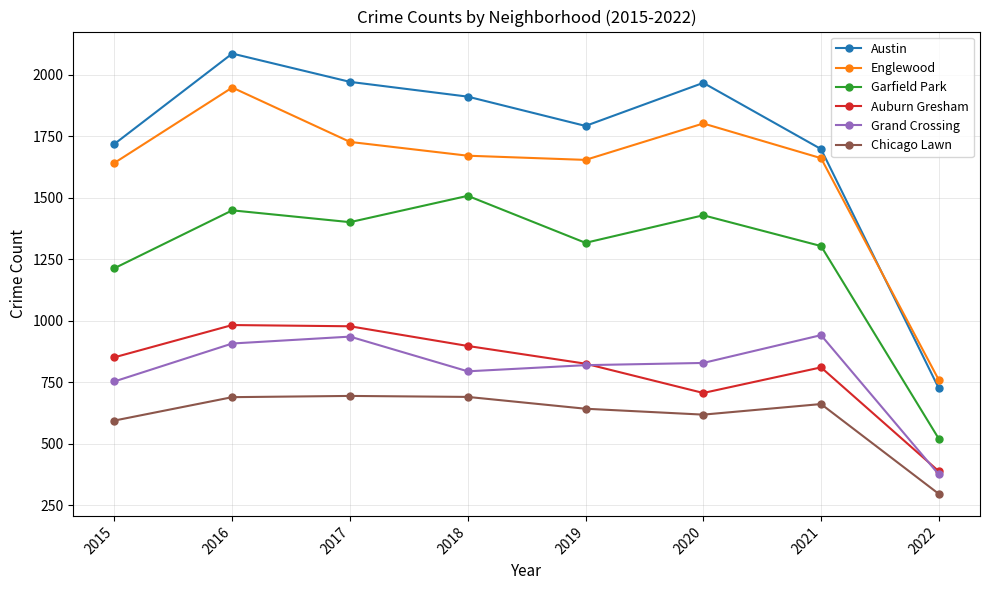

Where does the Chicago Lawn series first go above 662?

2016